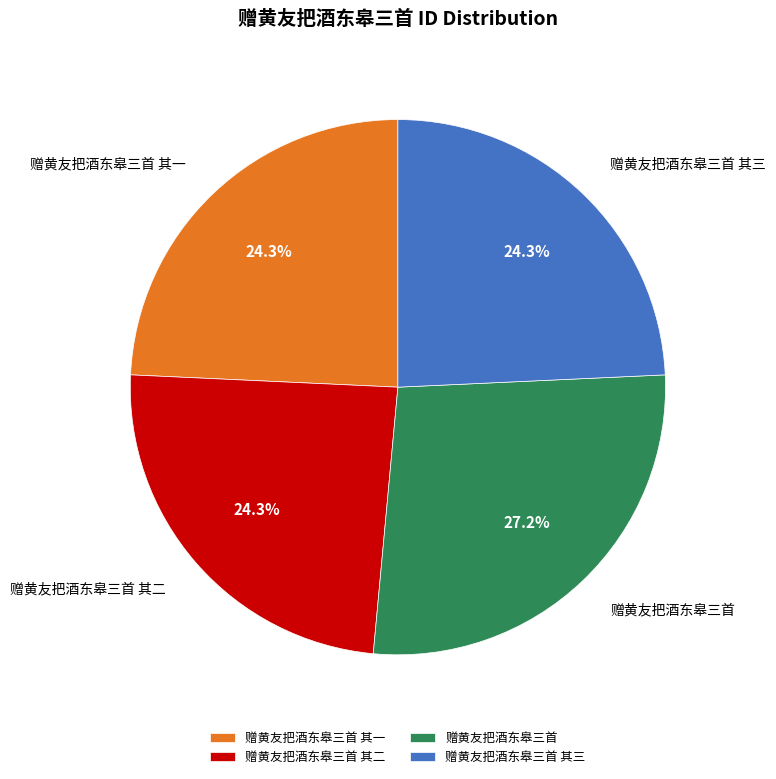

Combined, do 赠黄友把酒东皋三首 其二 and 赠黄友把酒东皋三首 其三 account for over 50%?

No